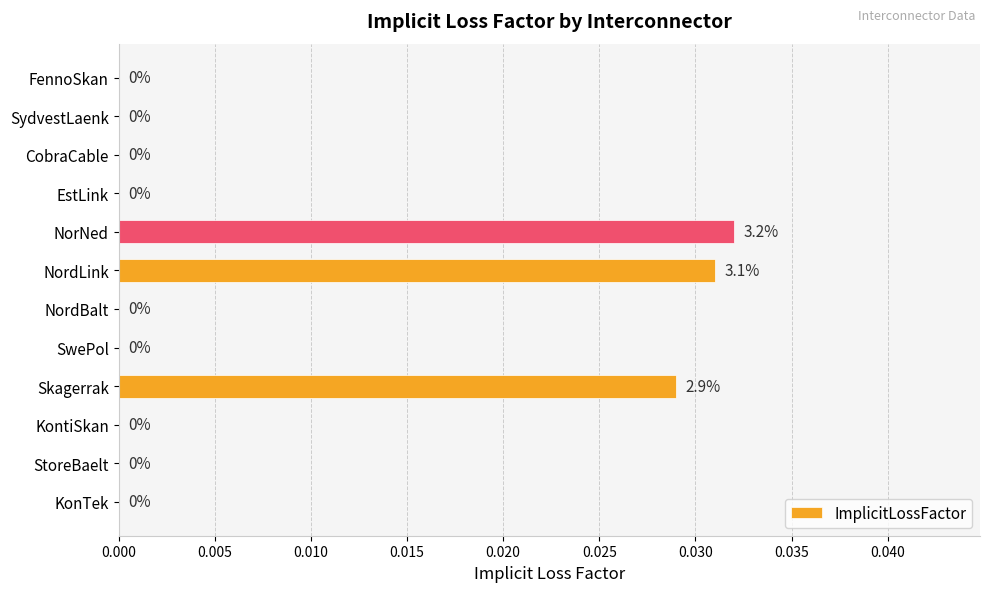

Count the number of data series in this chart.

1